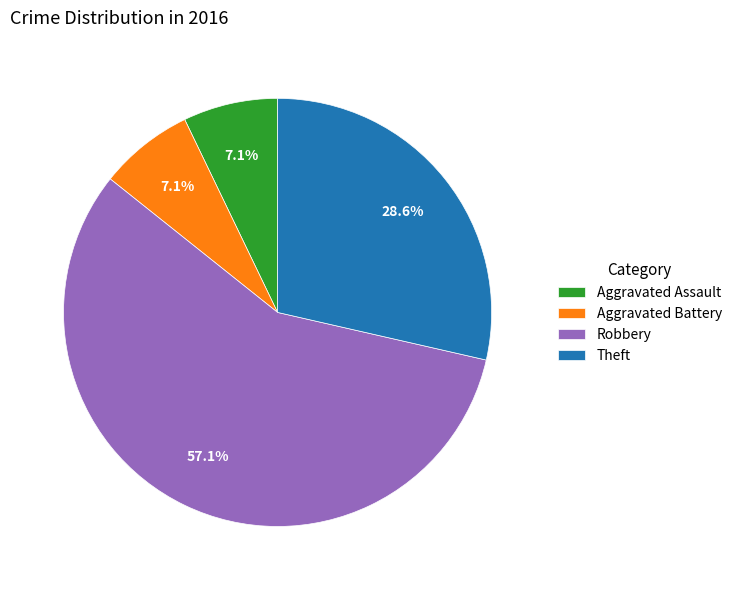

To the nearest percent, what portion does Robbery represent?

57%